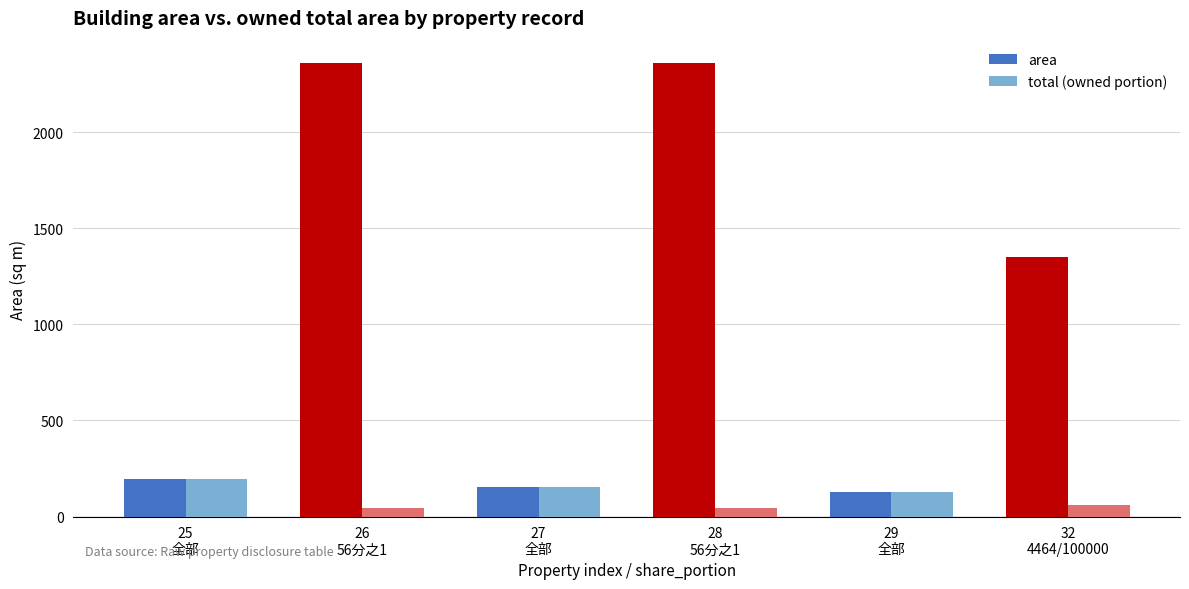

How many series are shown in this chart?

2